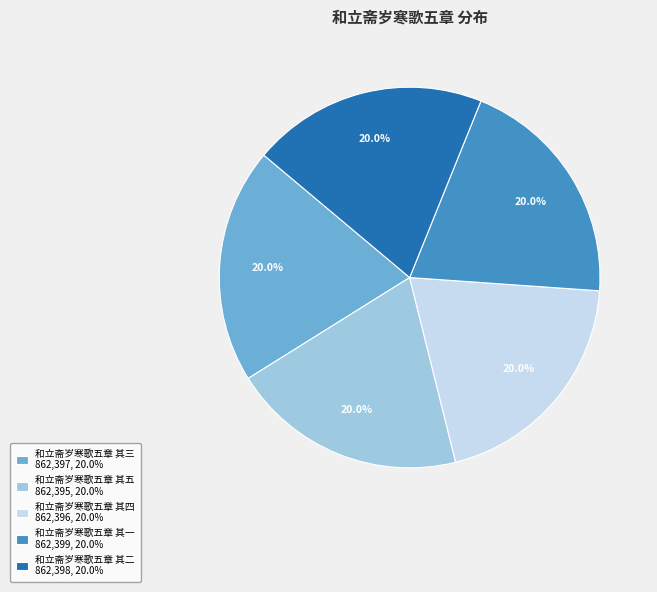

What is the ratio of the value at 和立斋岁寒歌五章 其四 to the value at 和立斋岁寒歌五章 其一?

1.0